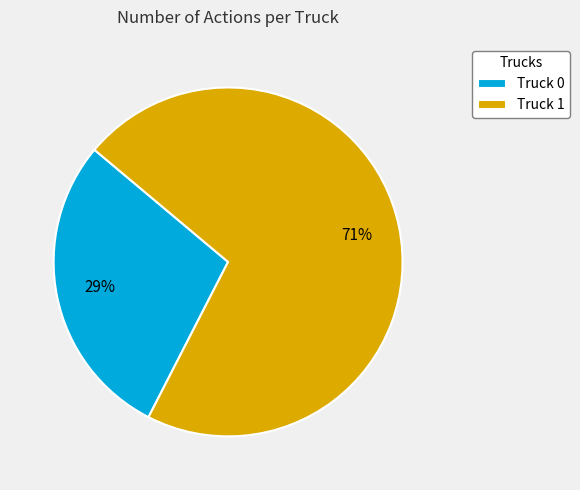

Which slice represents more than half of the pie?

Truck 1